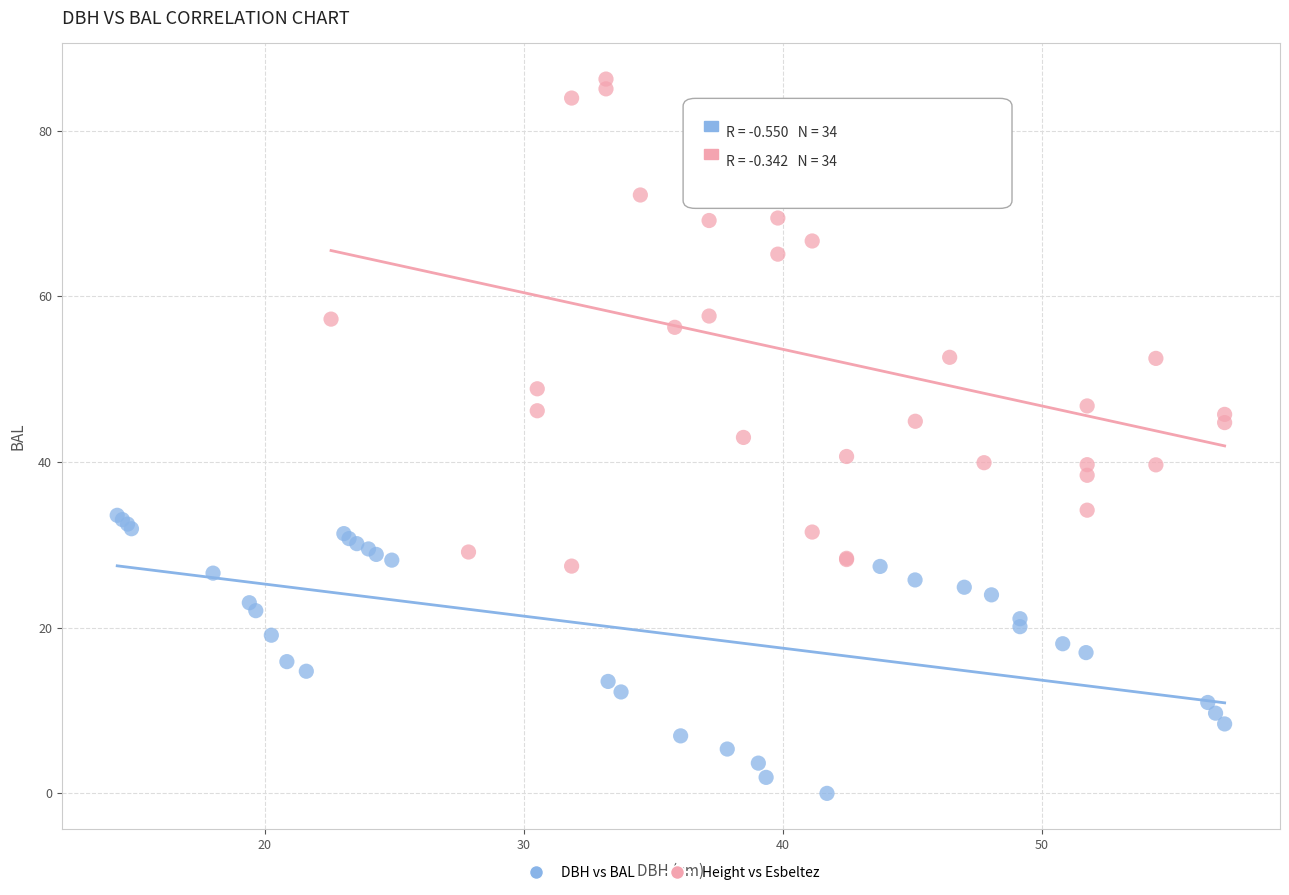

Which series reaches the minimum Y coordinate?

DBH vs BAL